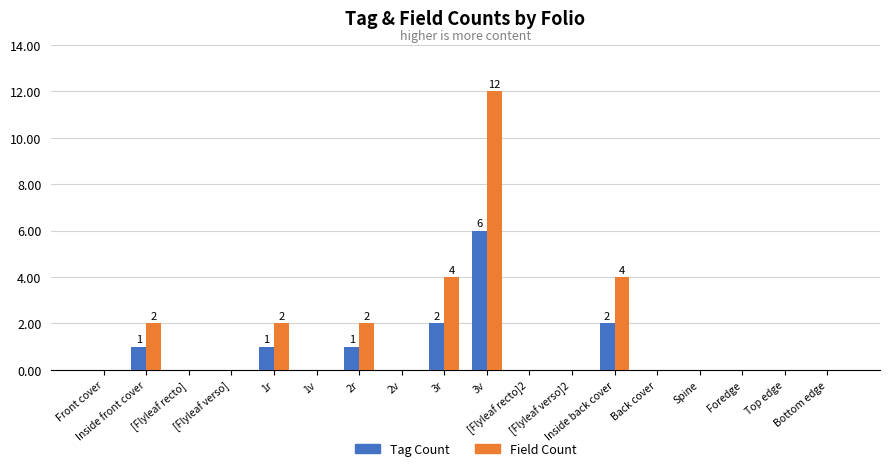

Count the number of data series in this chart.

2